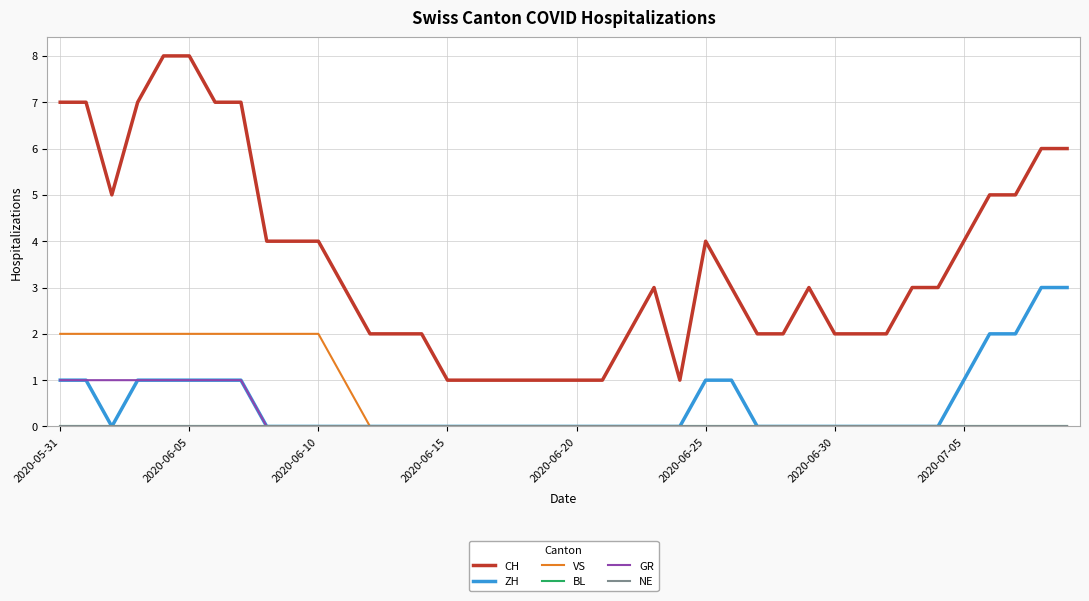

How many data points in CH are less than 3?

17